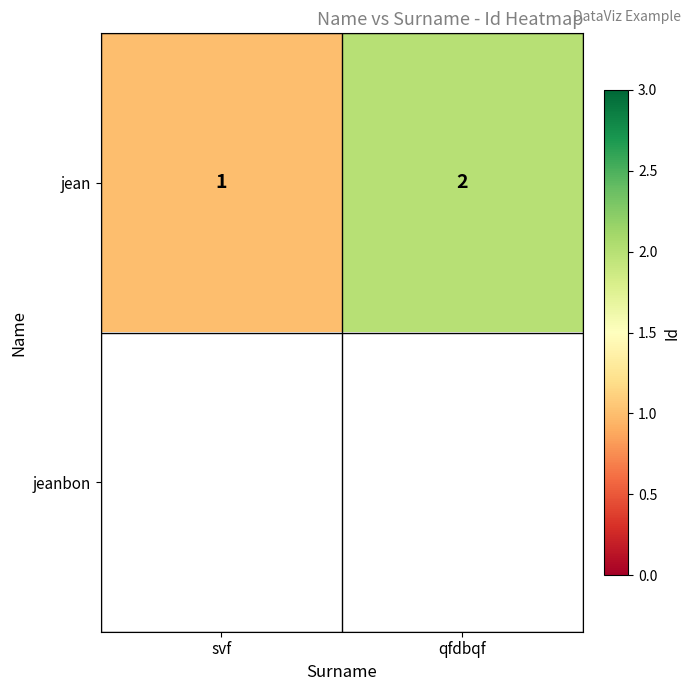

What is the sum of the jean values at svf and qfdbqf?

3